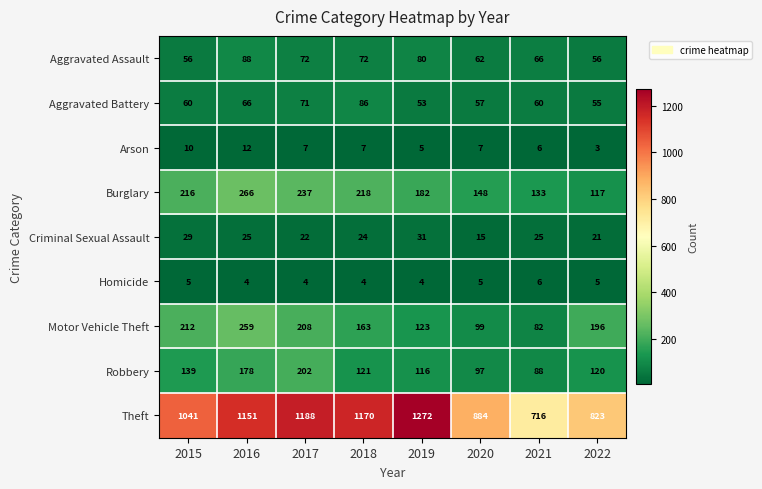

Is it true that Aggravated Battery equals 27 at 2020?

False